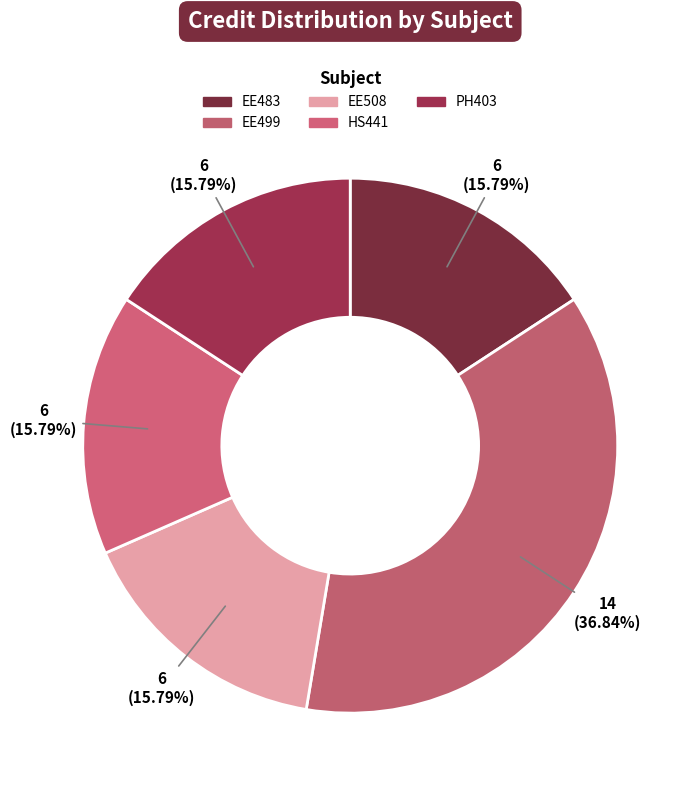

Count the number of slices in the pie.

5